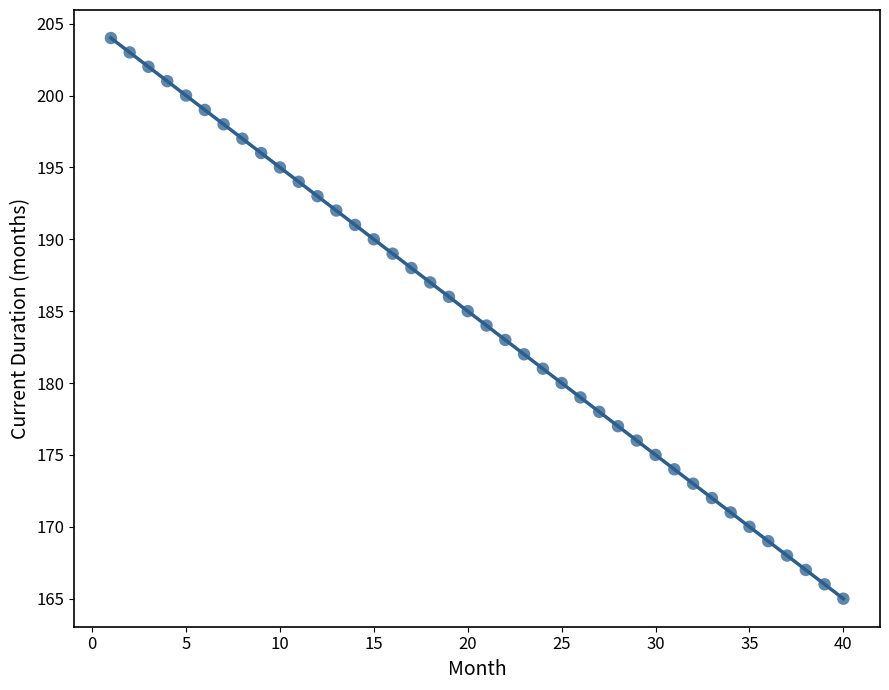

What is the range of Y values (max minus min)?

39